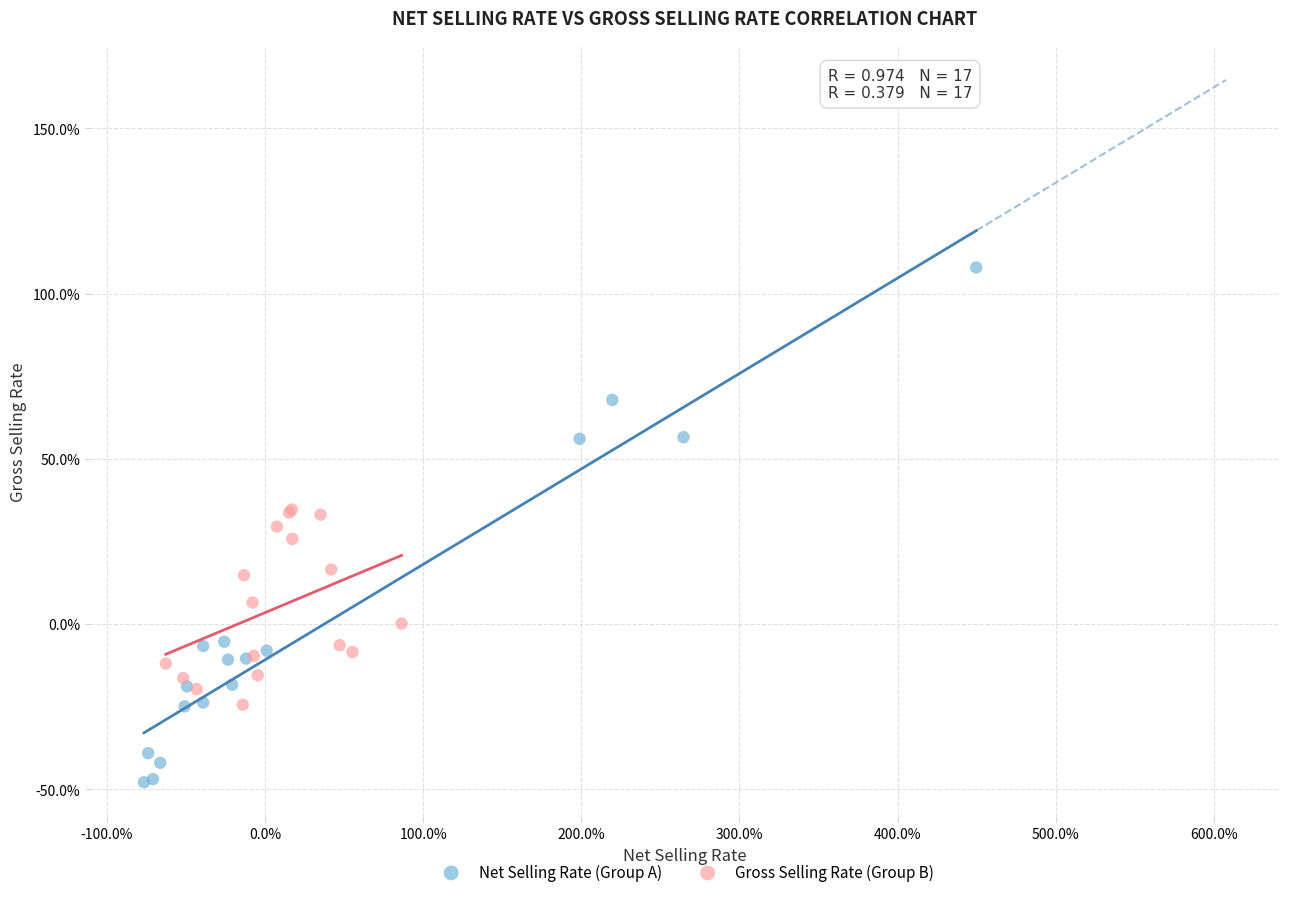

What are all the series names shown in the legend?

Net Selling Rate (Group A), Gross Selling Rate (Group B)